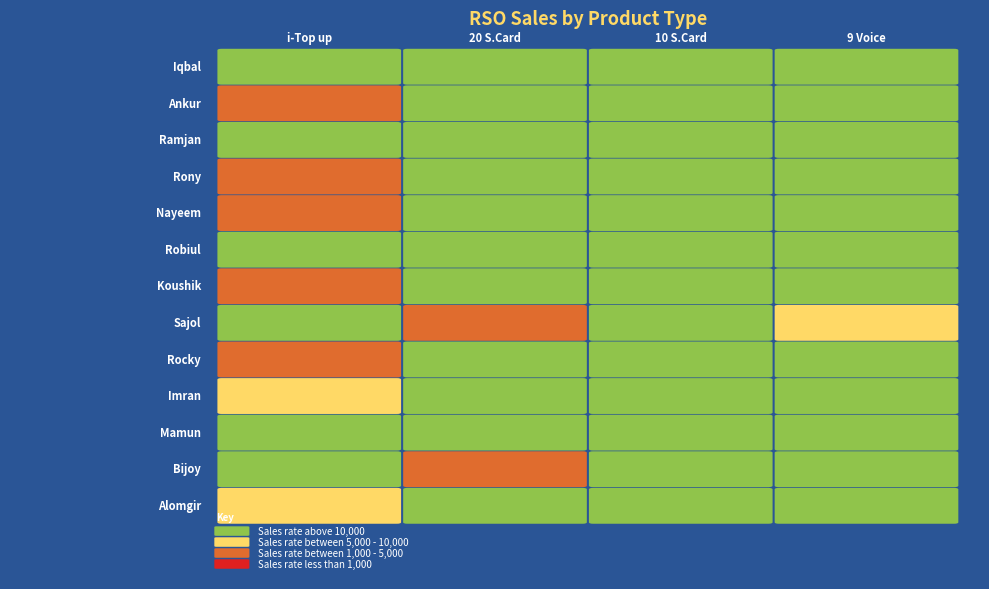

Rank the categories by Bijoy value from lowest to highest.

2, 1, 3, 0